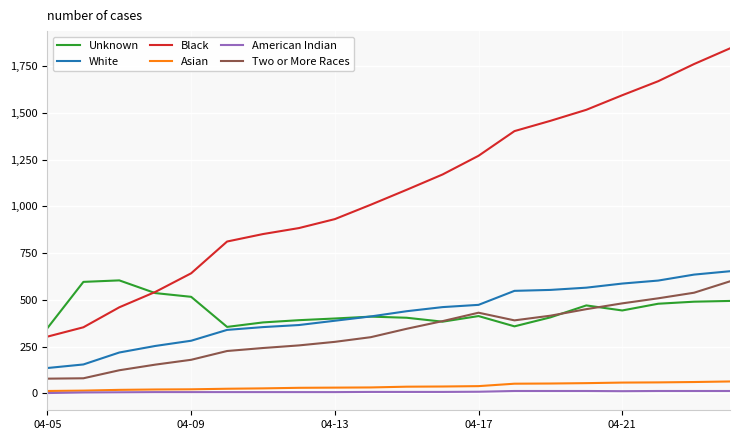

True or false: Two or More Races and White intersect in this chart.

False